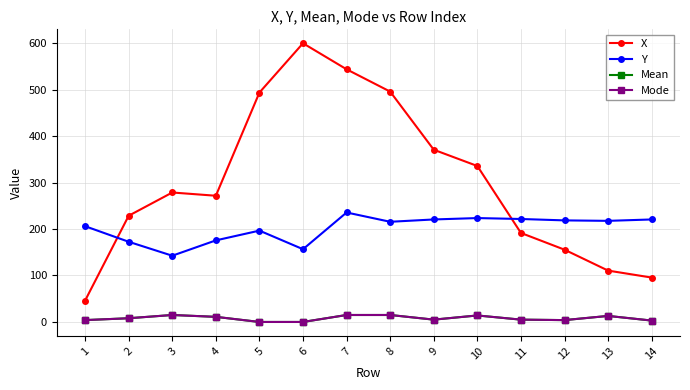

What is the greatest value displayed?

599.5